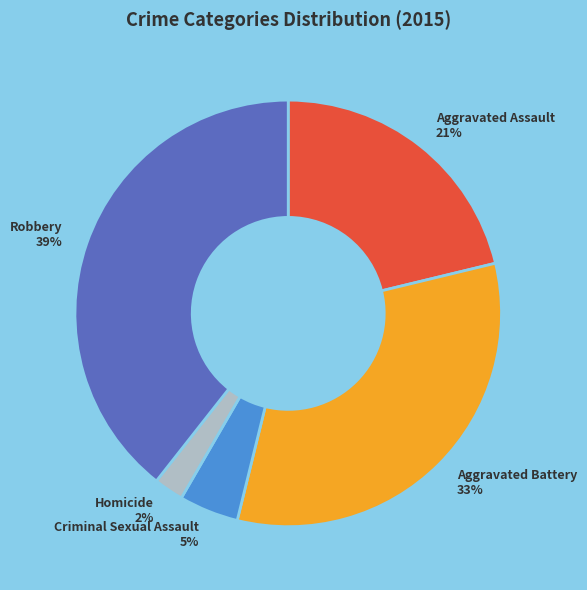

How many slices are in this pie chart?

5